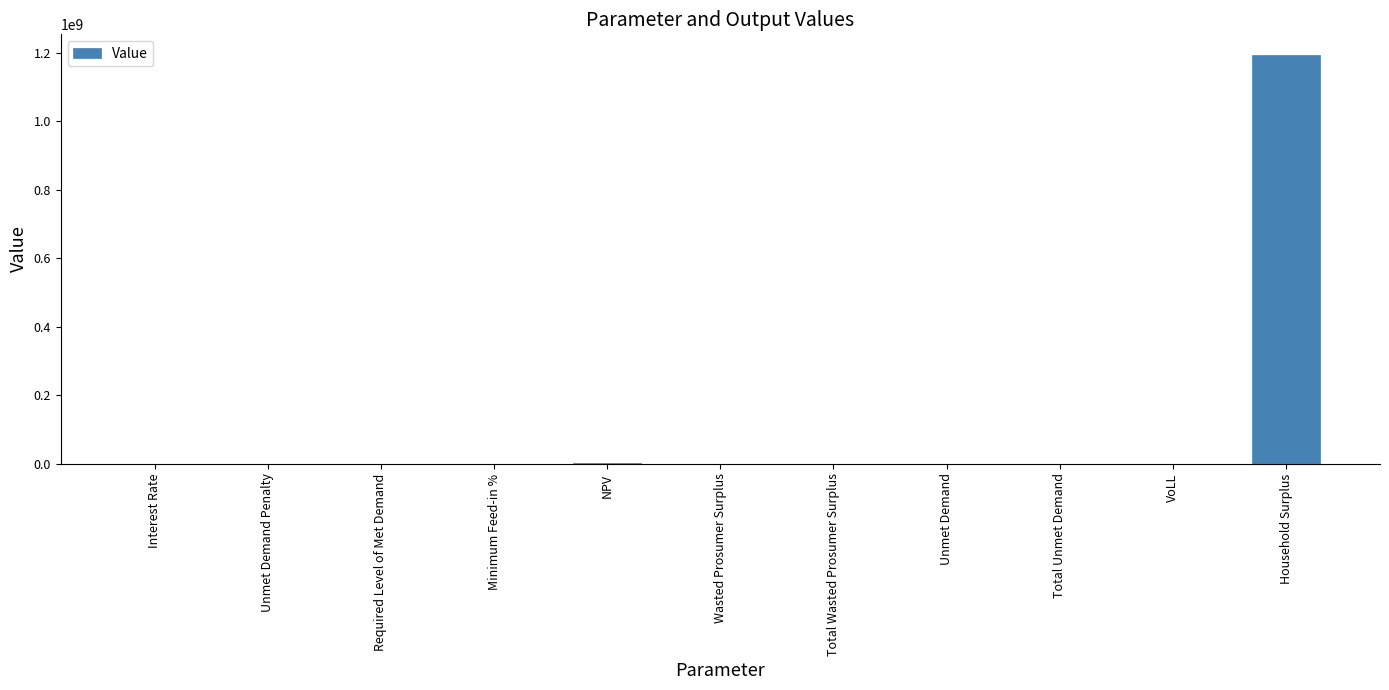

Which label corresponds to the largest value in the chart?

Household Surplus